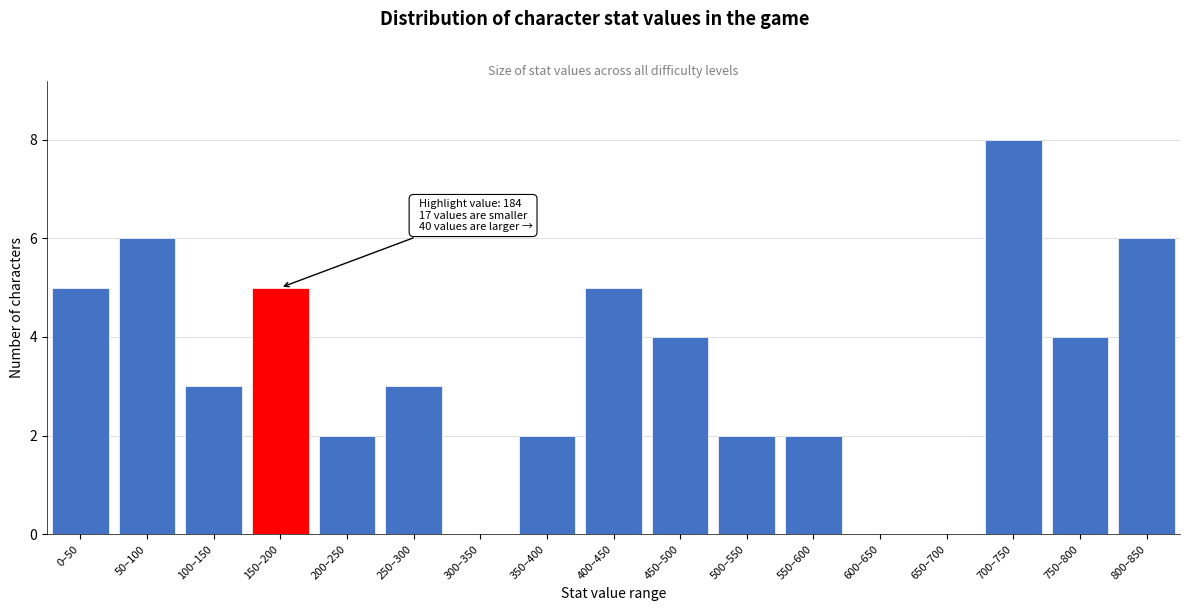

Reading left to right, extract all data points from this chart.

0–50=5	50–100=6	100–150=3	150–200=5	200–250=2	250–300=3	300–350=0	350–400=2	400–450=5	450–500=4	500–550=2	550–600=2	600–650=0	650–700=0	700–750=8	750–800=4	800–850=6